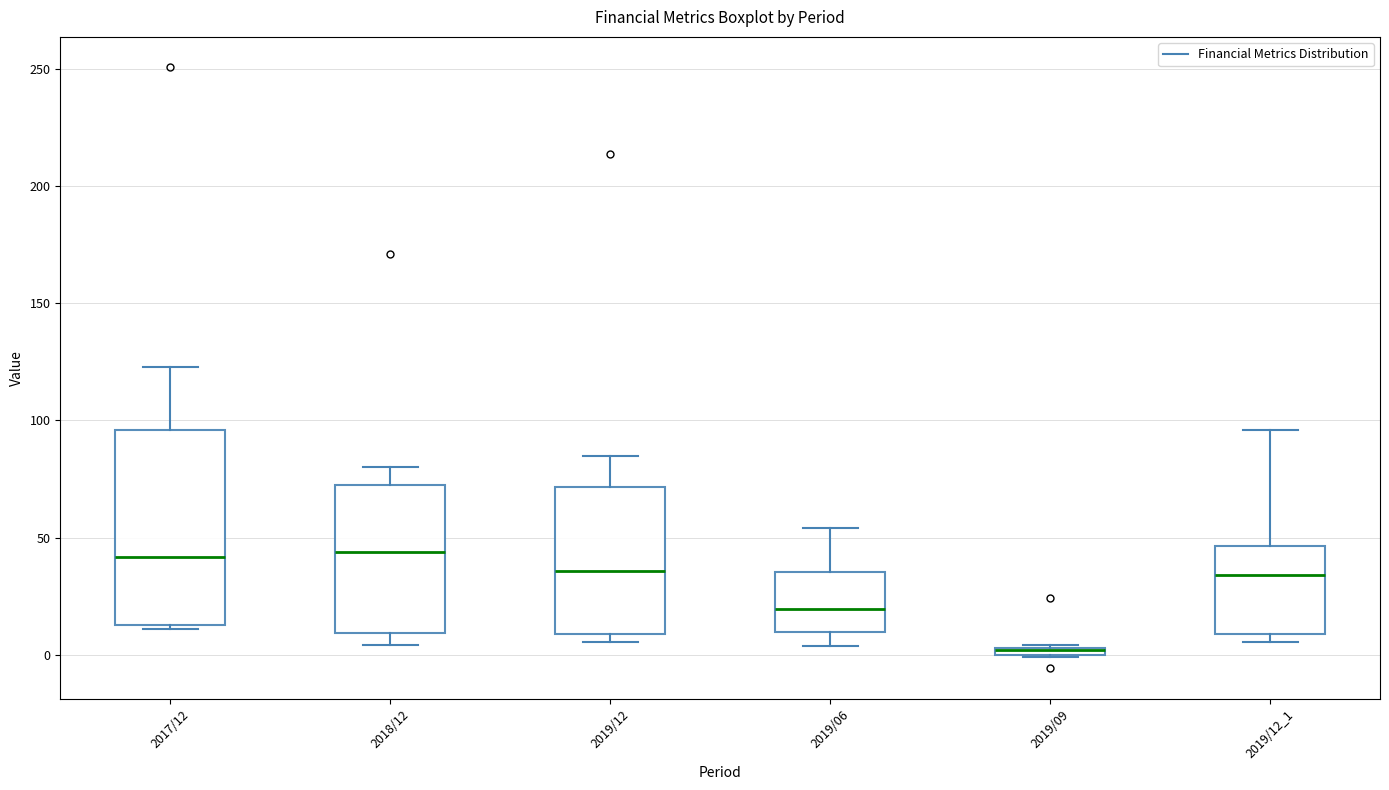

Which box is the tallest, from its lower edge to its upper edge?

2017/12